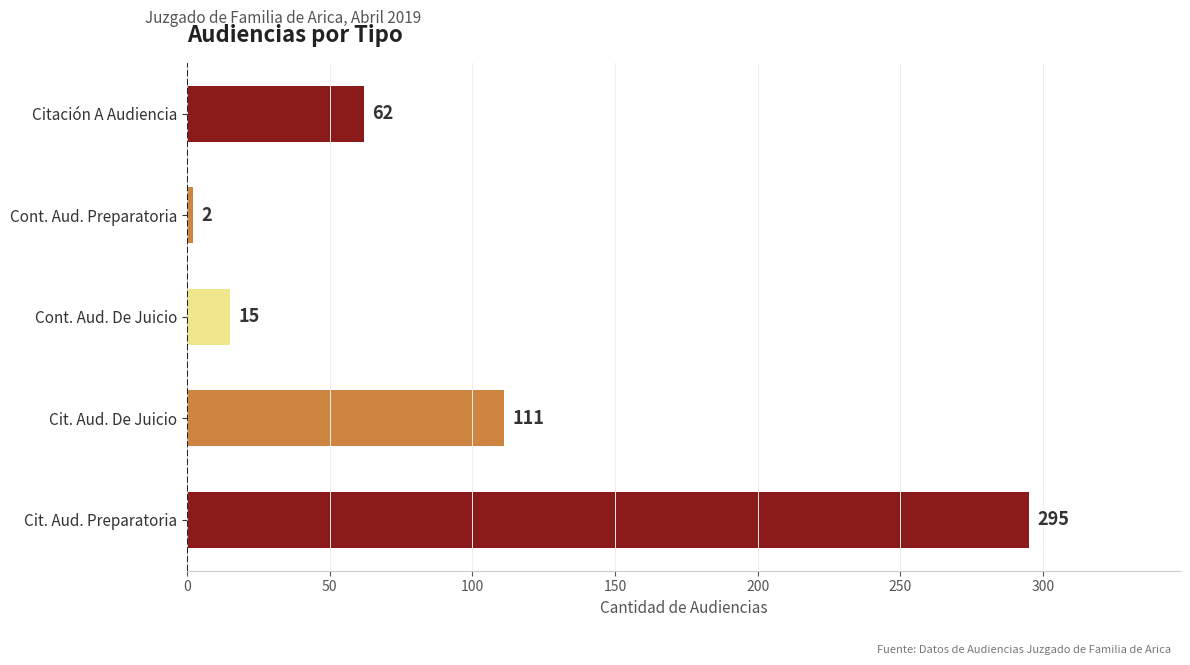

Count the number of data series in this chart.

1